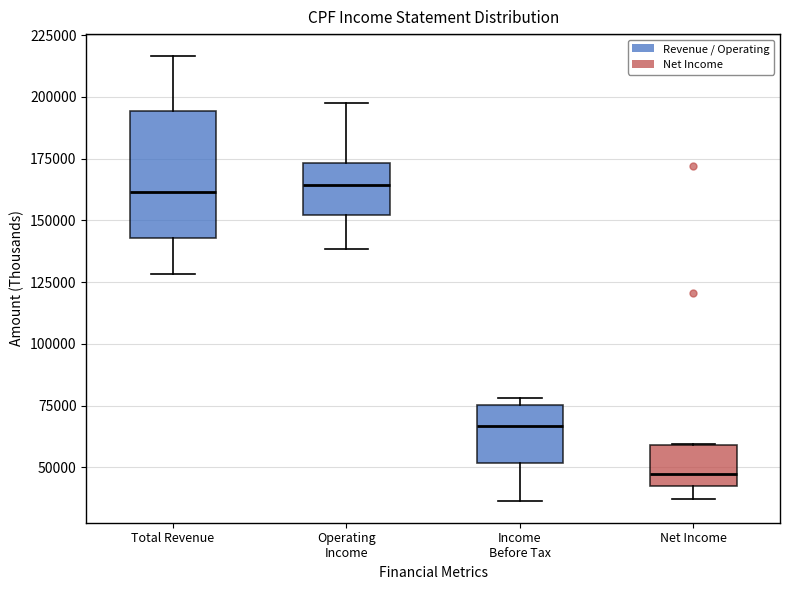

Which box is the tallest, from its lower edge to its upper edge?

Total Revenue